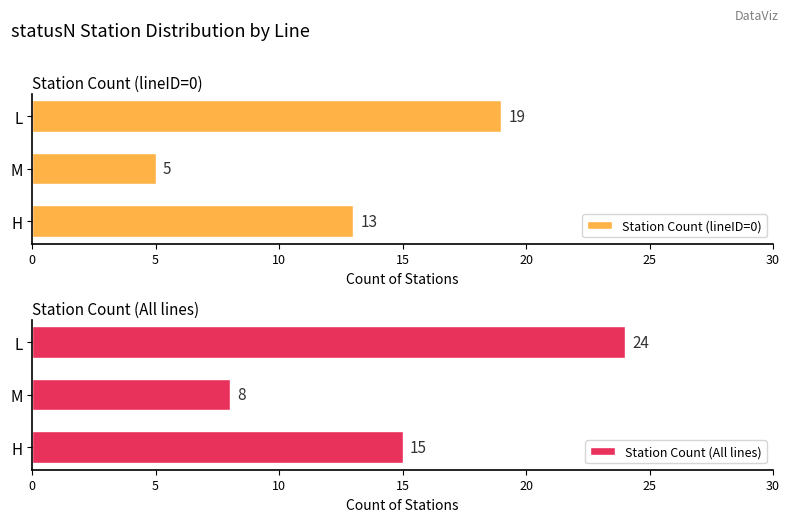

At which label does Station Count (lineID=0) reach its peak?

L